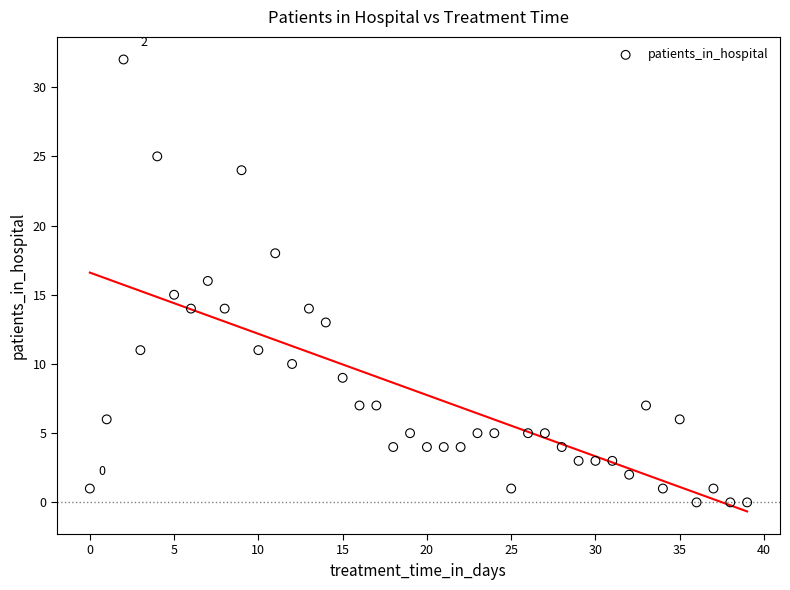

What is the range of Y values (max minus min)?

32